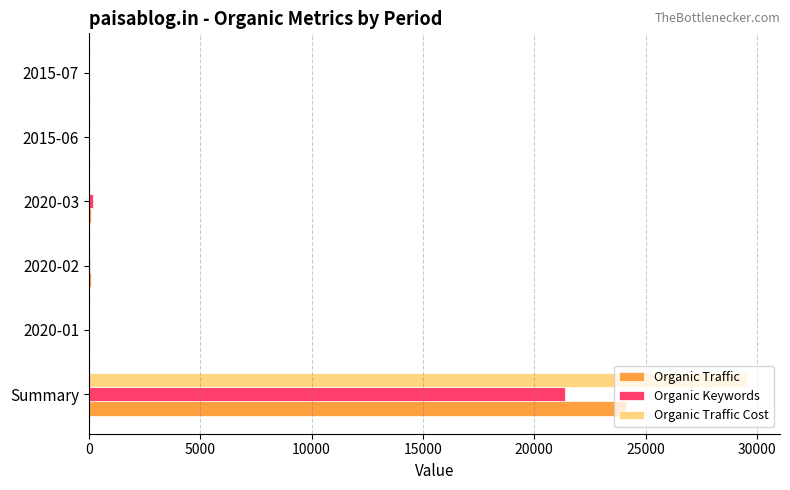

What is the maximum value for Organic Traffic?

24100